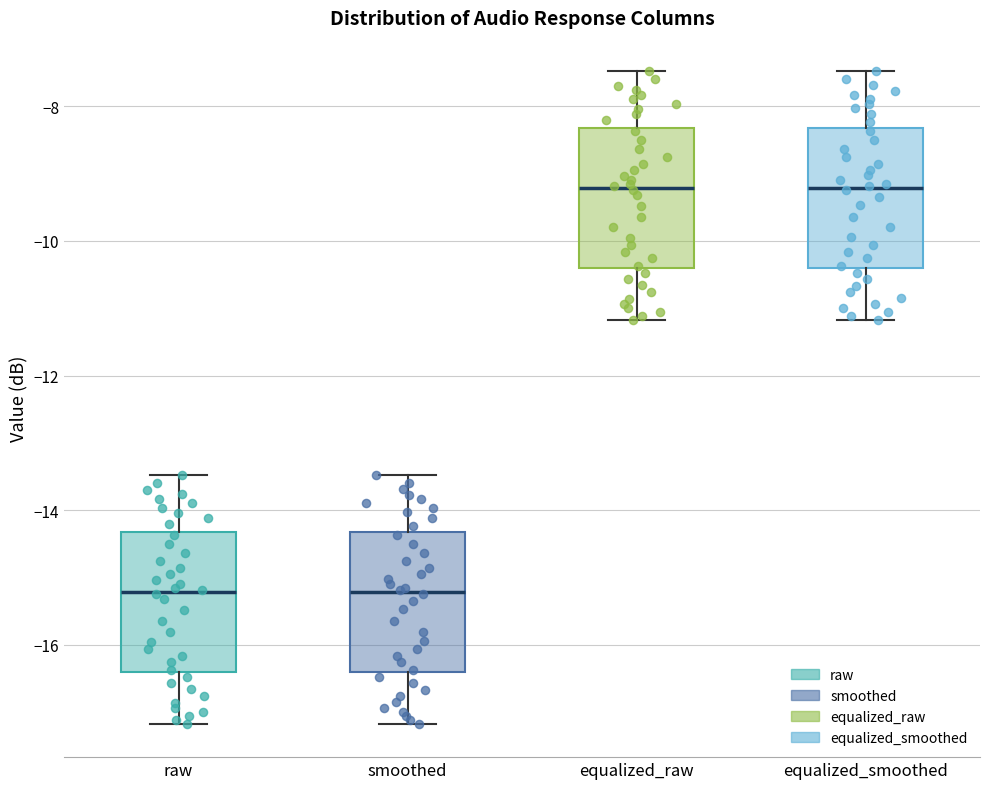

Where does the upper whisker of the box for equalized_raw end on the y-axis? The values are not printed on the chart, so give them approximately, as read against the axis.

-7.4